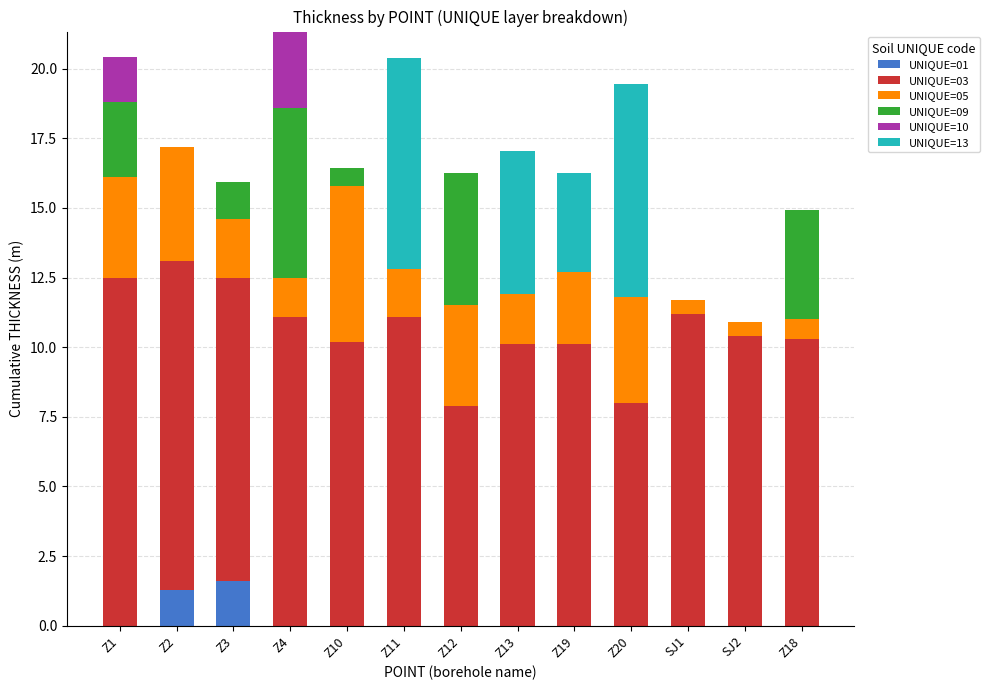

The value of UNIQUE=01 at Z20 is 0.0. True or false?

True